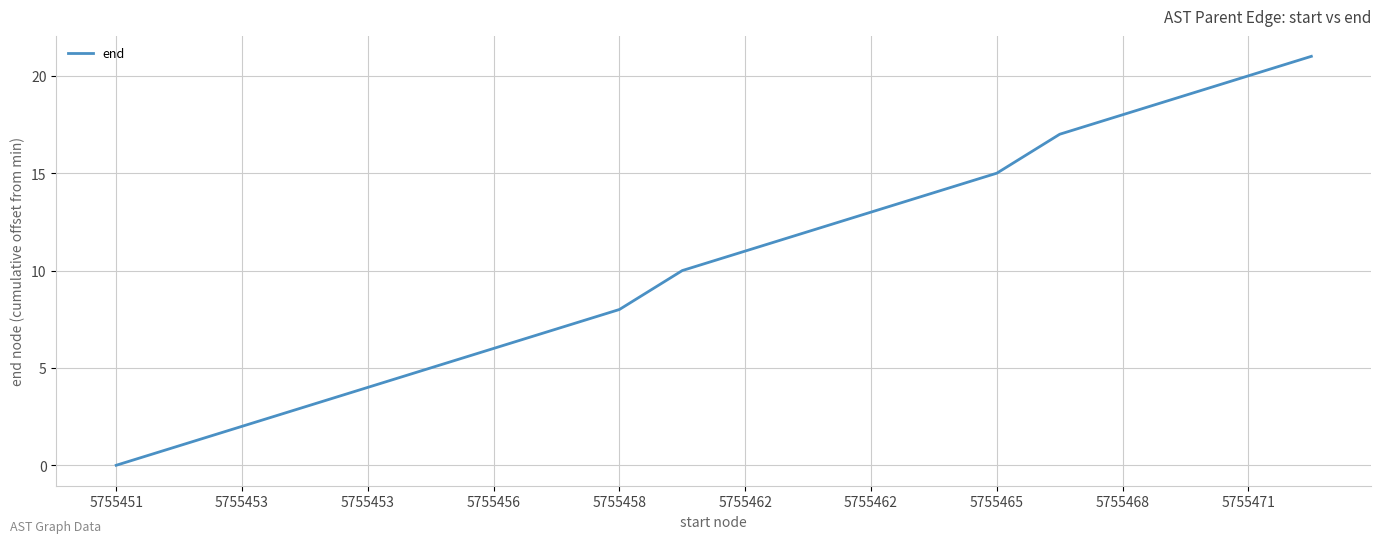

What is the difference between the maximum and minimum values?

21